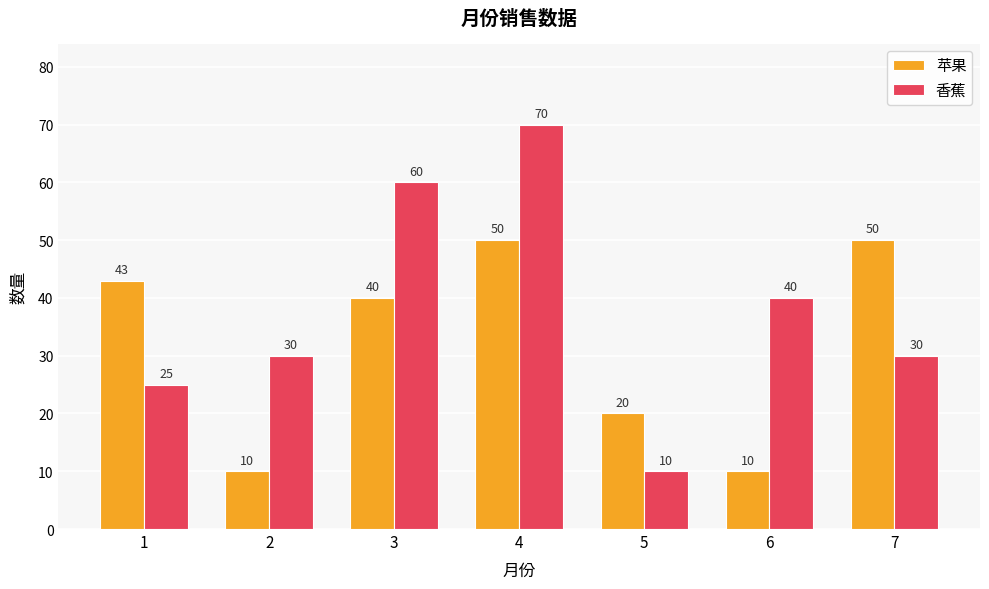

Reading right to left, list all the values displayed in this chart.

苹果: 7=50	6=10	5=20	4=50	3=40	2=10	1=43
香蕉: 7=30	6=40	5=10	4=70	3=60	2=30	1=25